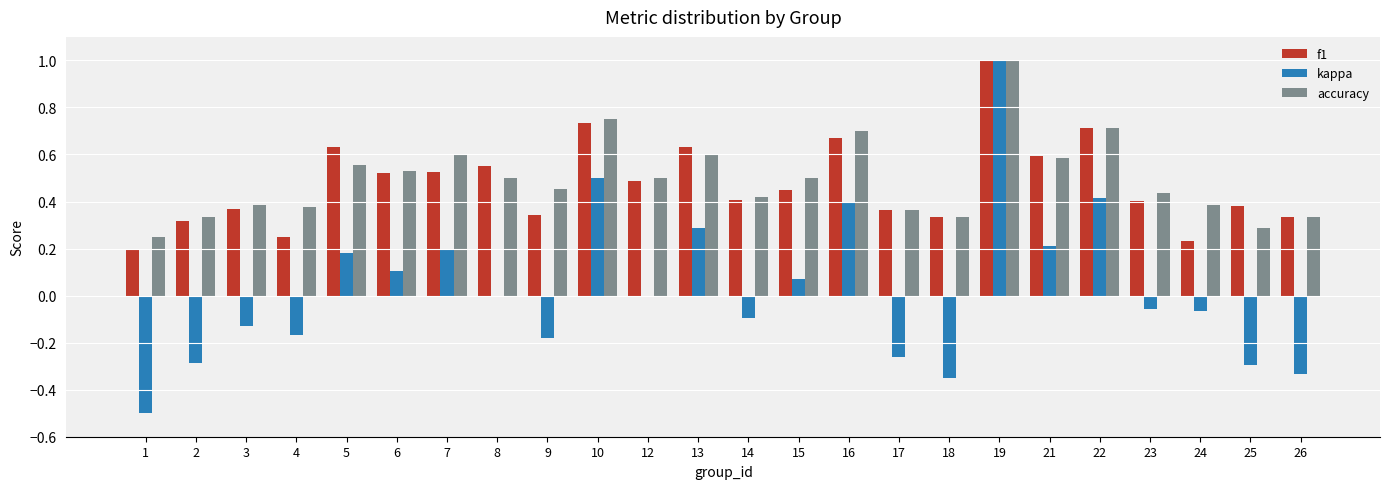

At which label does kappa first exceed 0?

5